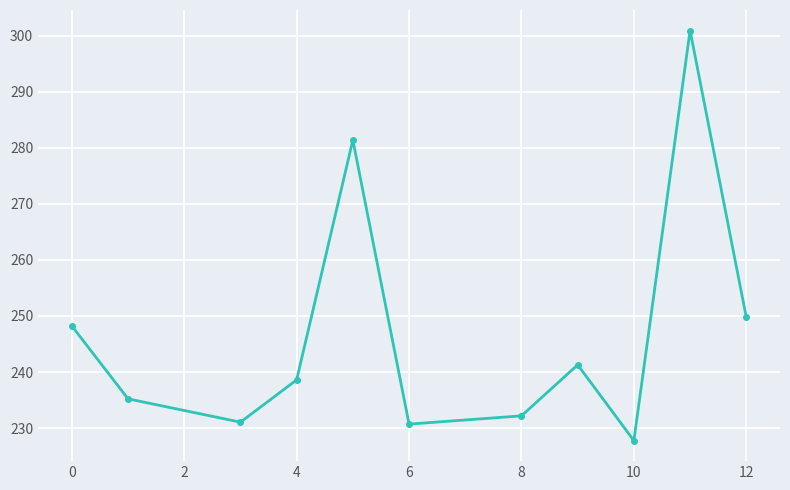

What is the average value?

247.0